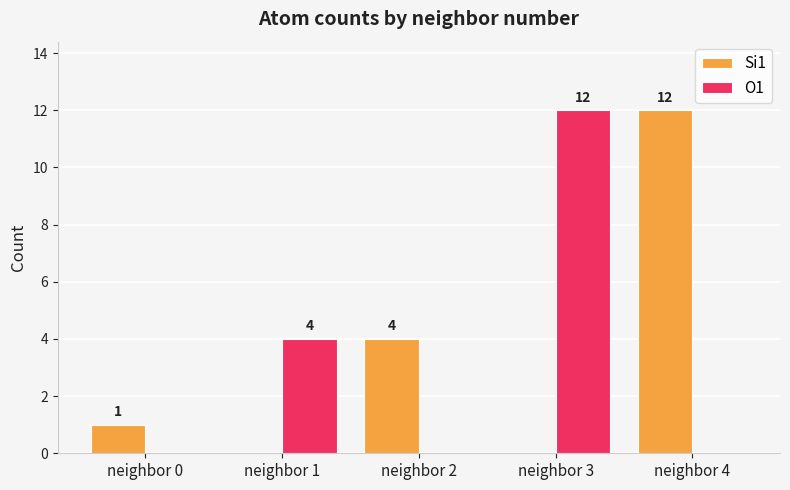

True or false: O1 has a value of -7 at neighbor 2.

False